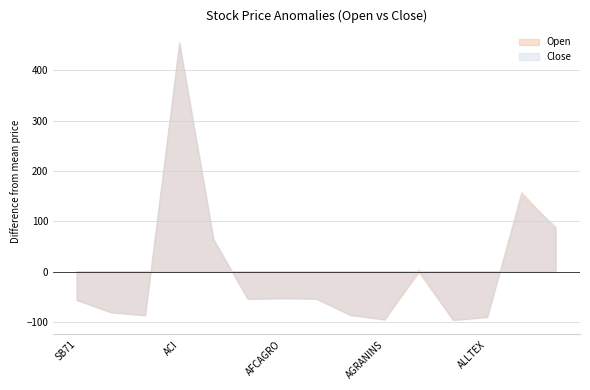

At which category is the sum across all series the highest?

ACI